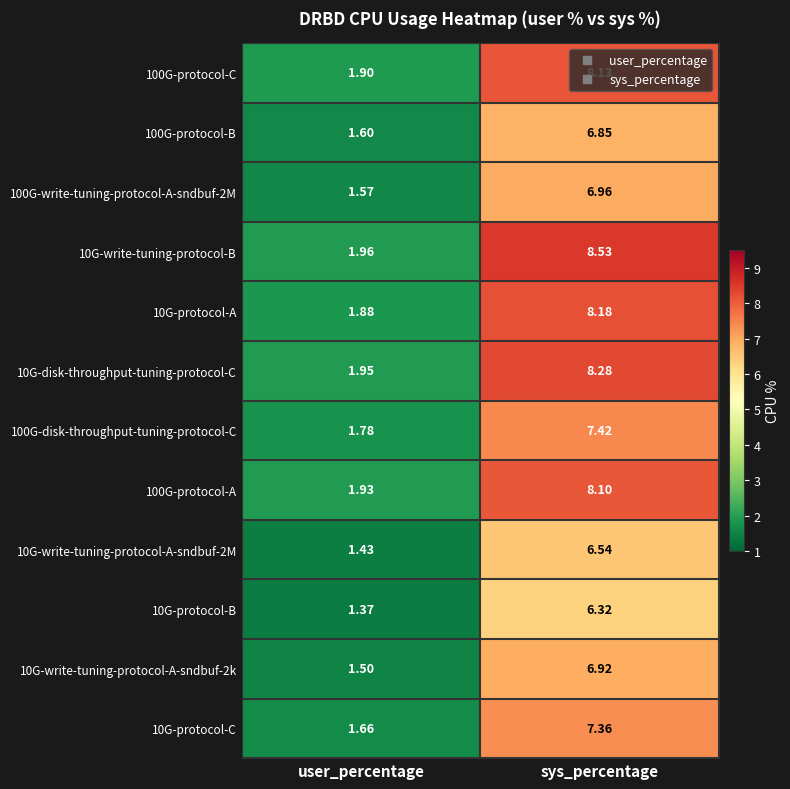

How many data points in 10G-write-tuning-protocol-B are less than 8?

1